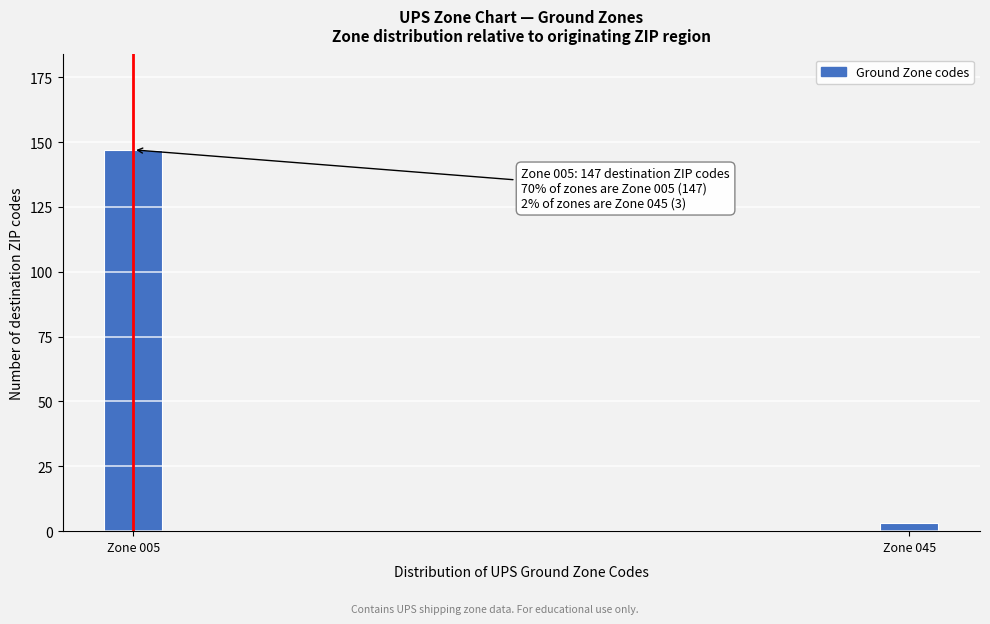

Reading left to right, extract all data points from this chart.

Zone 005=147	Zone 045=3